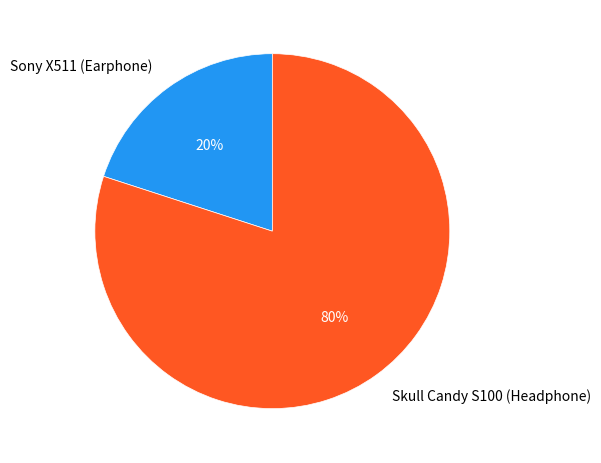

Does Sony X511 (Earphone) account for over 50% of the chart?

No